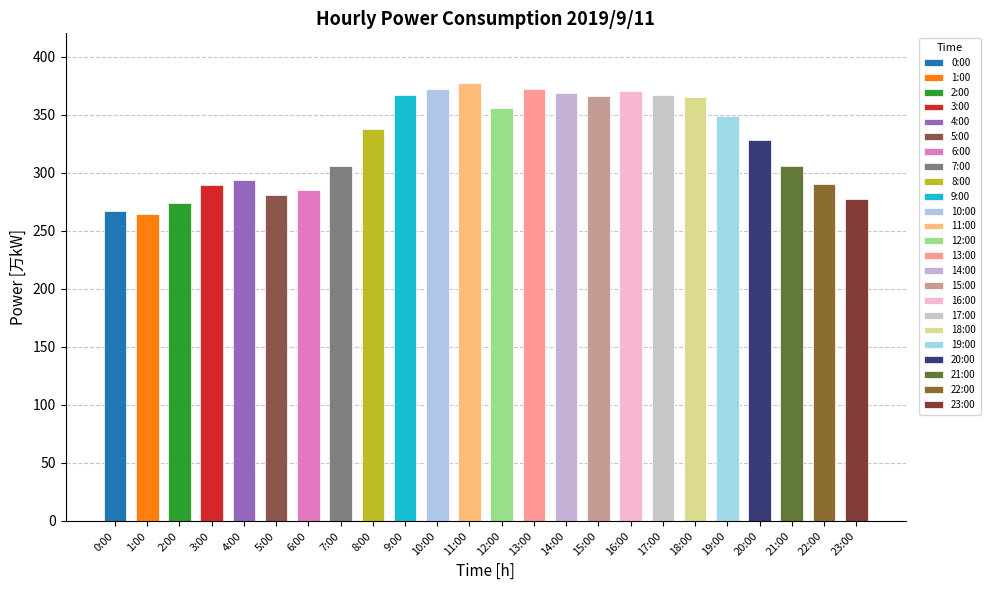

What is the smallest value displayed?

264